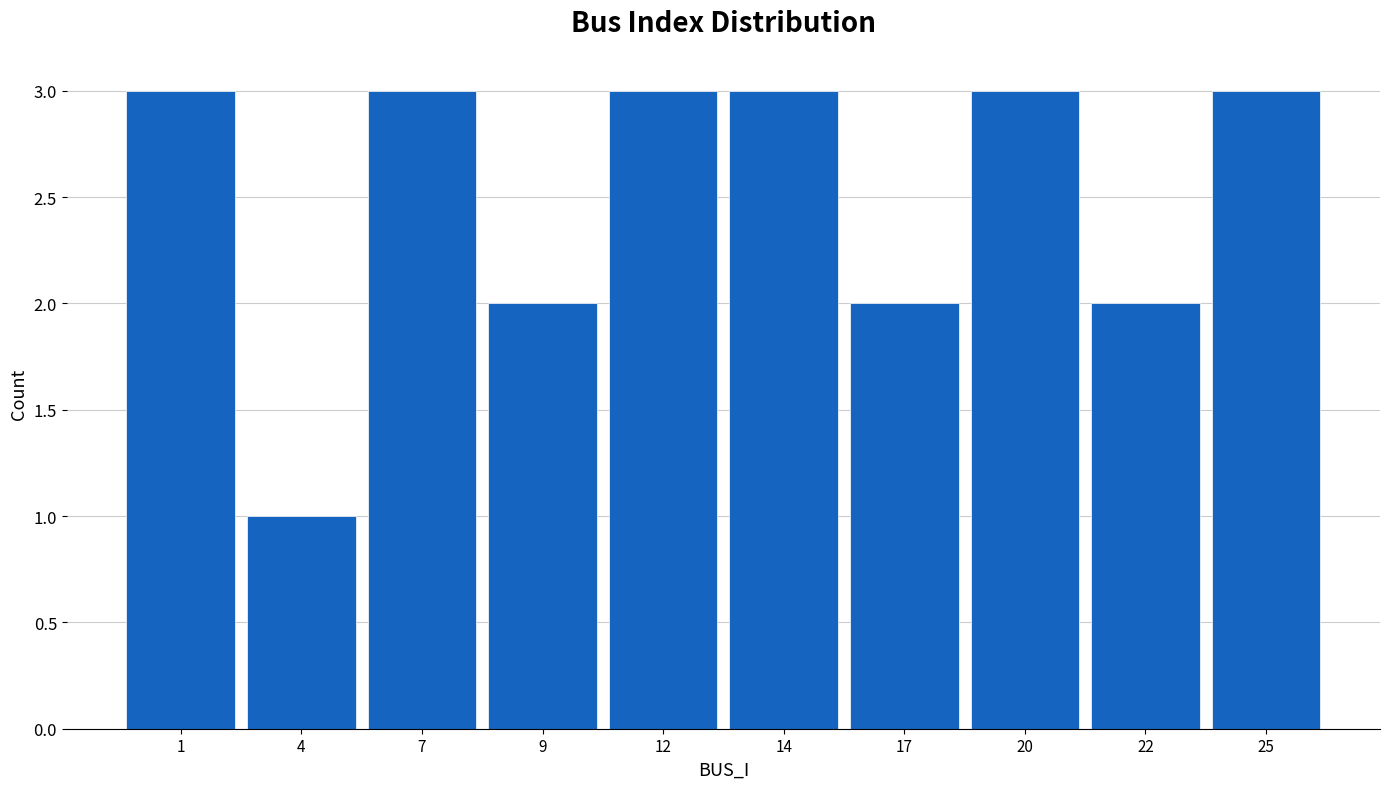

Reading left to right, transcribe all the data shown in this chart.

3	1	3	2	3	3	2	3	2	3